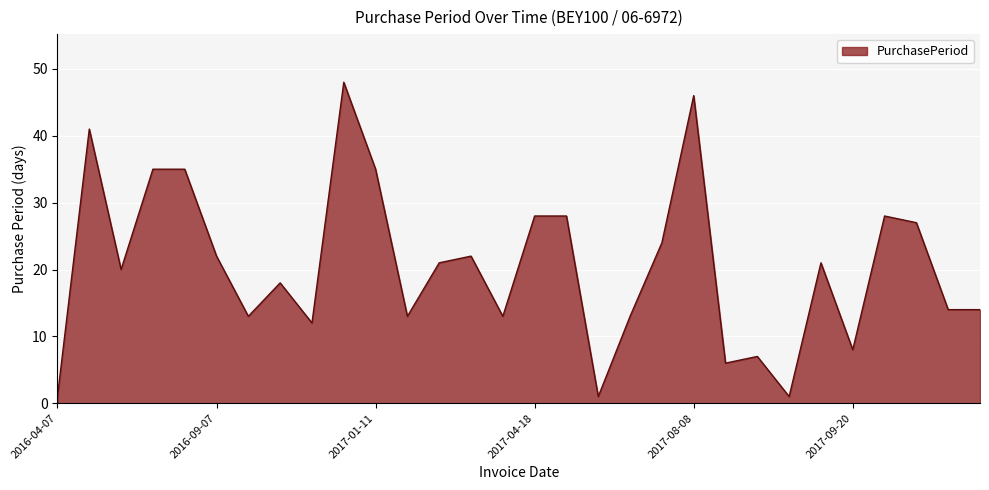

What is the difference between the maximum and minimum values?

47